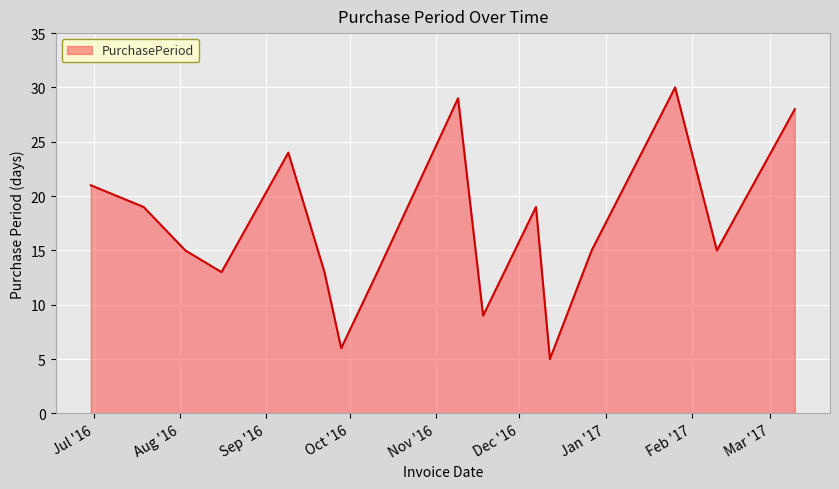

What is the difference between the maximum and minimum values?

25